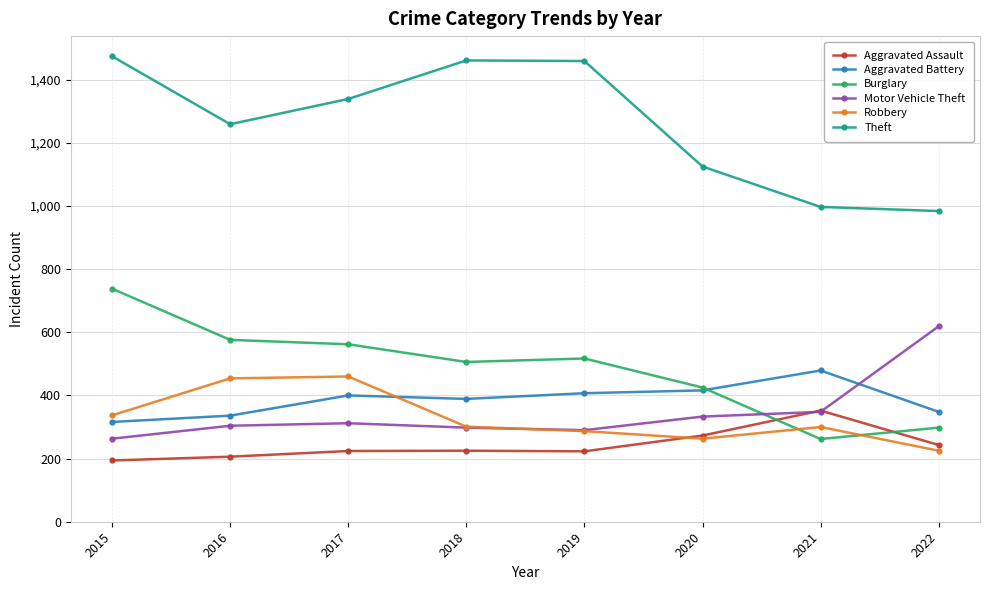

Which series has the largest total across all categories?

Theft